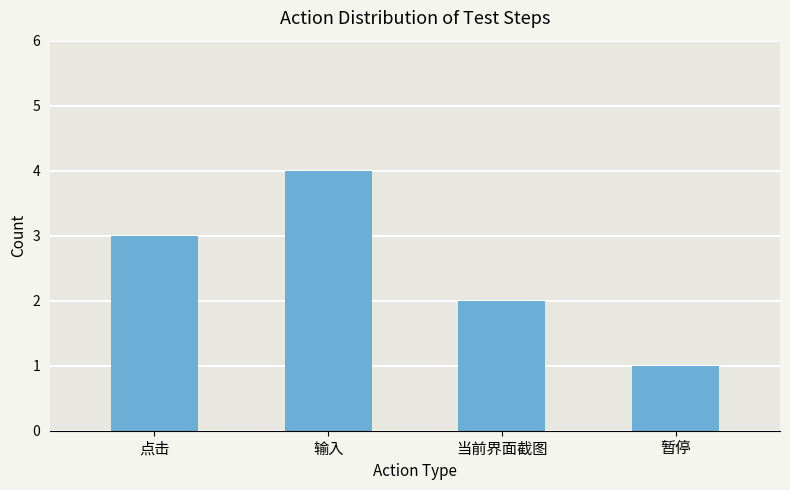

How many data points are less than 3?

2